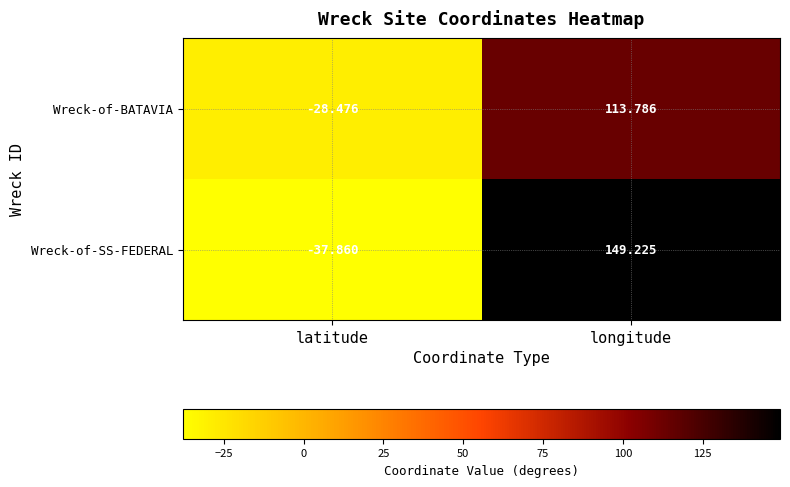

Which category has the highest value across all series?

longitude